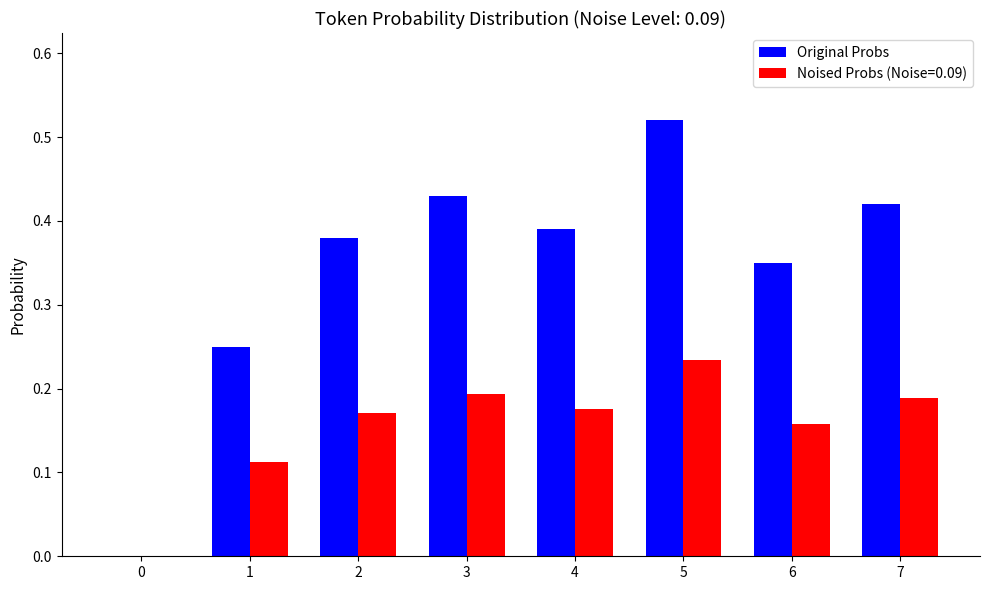

At which label does Noised Probs (Noise=0.09) reach its peak?

5